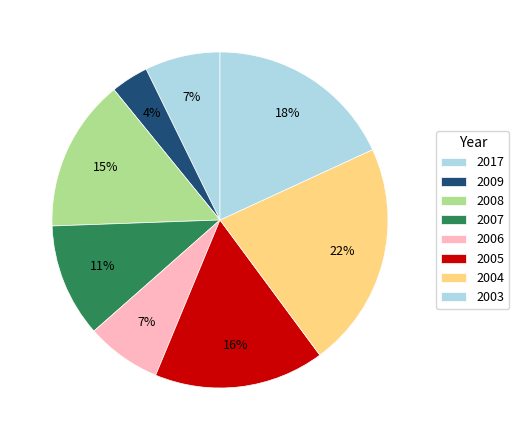

What is the smallest slice in the pie chart?

2009